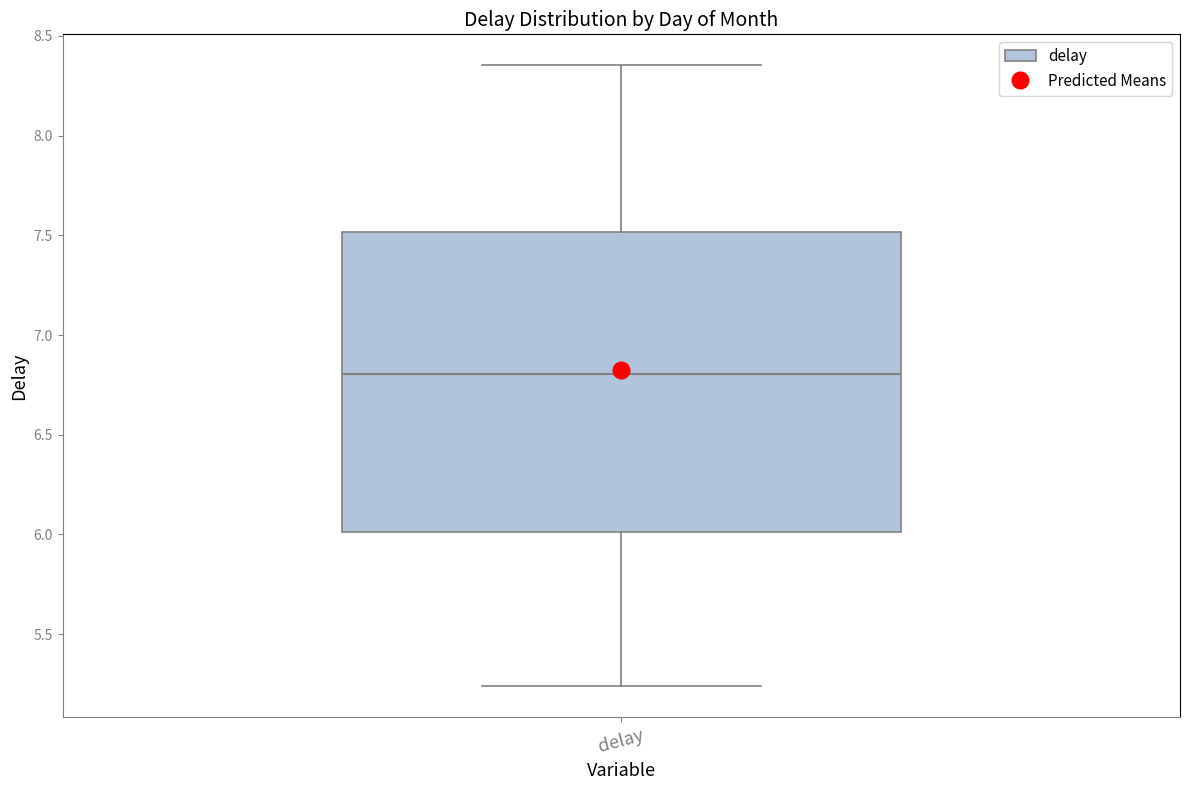

Read this box plot against the y-axis: the position of the median line, the range covered by the box, and the ends of both whiskers. The values are not printed on the chart, so give them approximately, as read against the axis.

median 6.80, box 6.00 to 7.50, whiskers 5.25 to 8.35